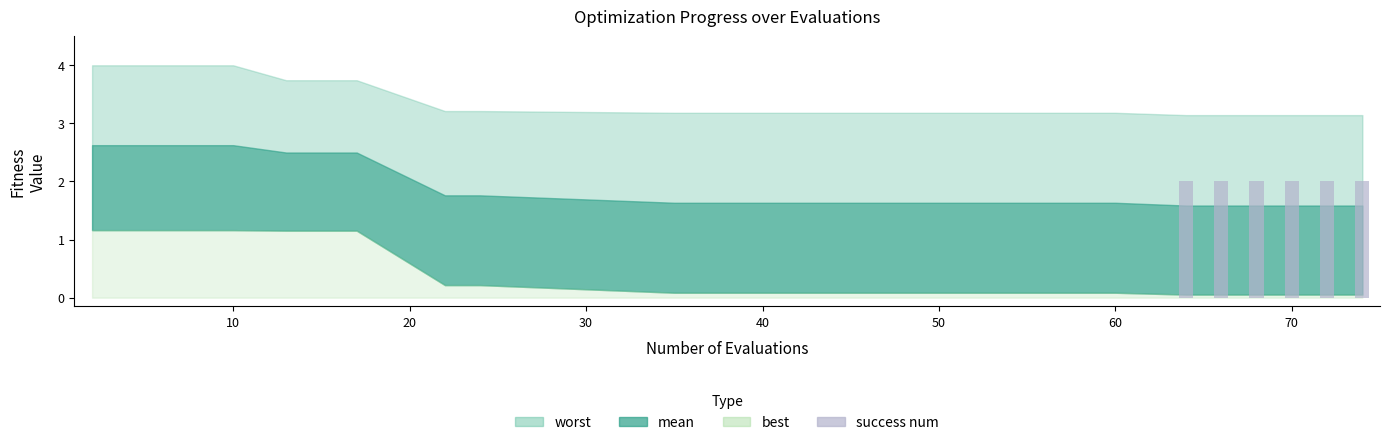

Are the bars horizontal?

No